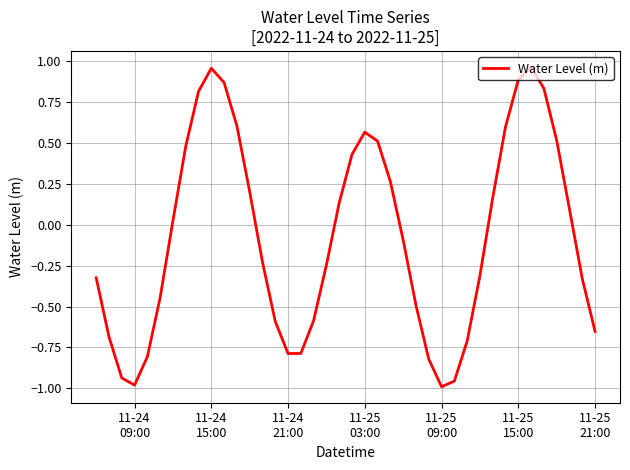

True or false: there are more than 2 points higher than both neighbors.

True